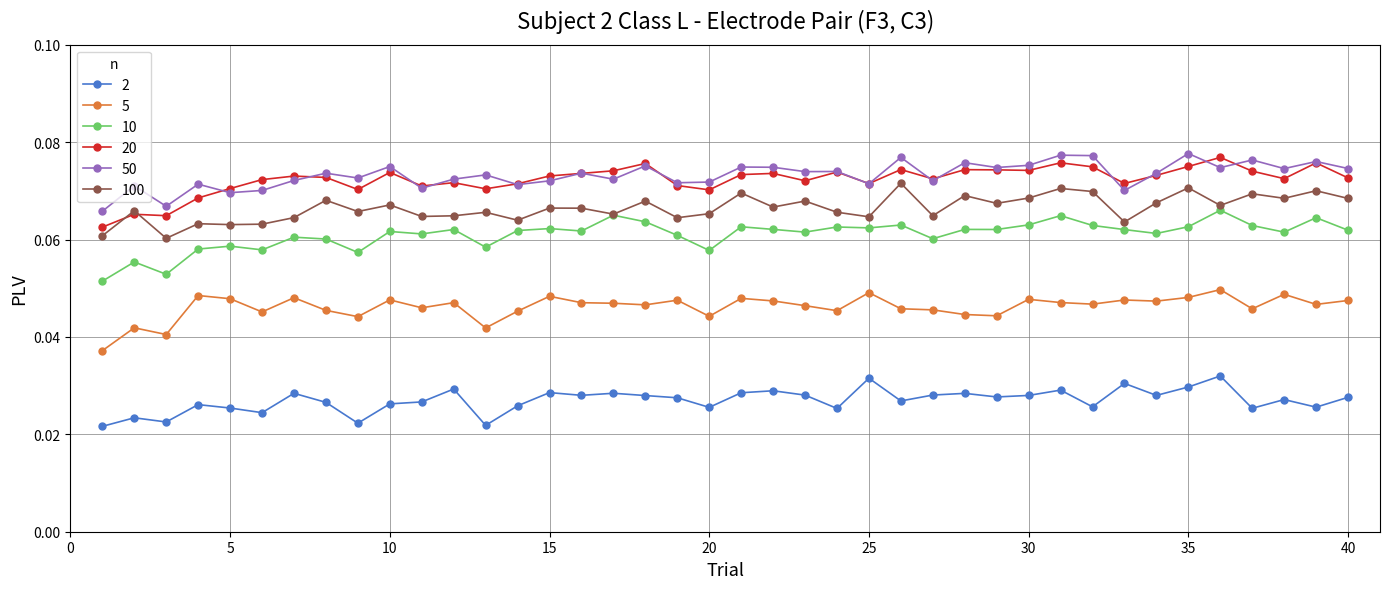

Count the 50 values in the range 0 to 1.

40